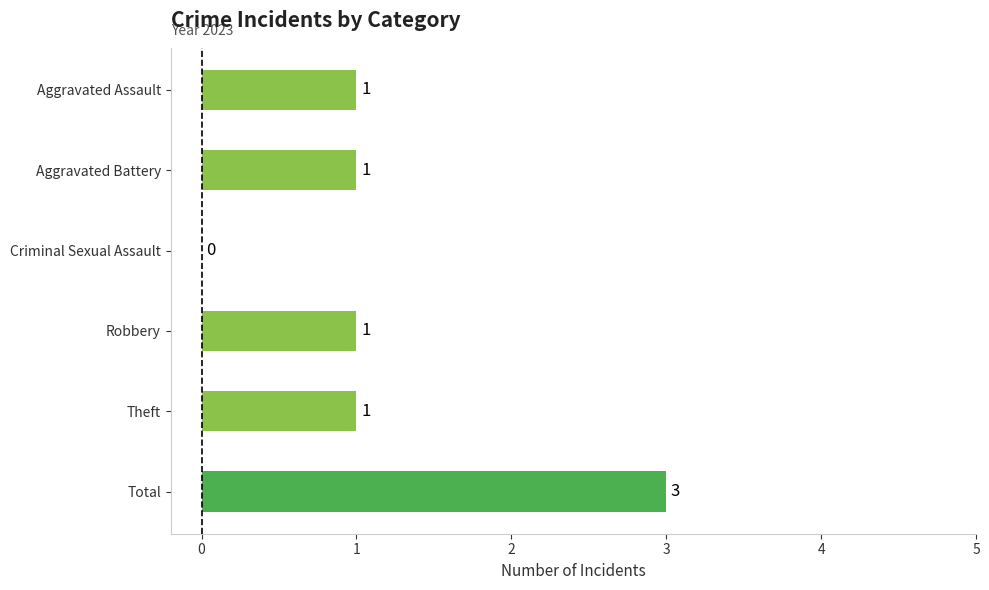

Reading bottom to top, list all the values displayed in this chart.

Total=3	Theft=1	Robbery=1	Criminal Sexual Assault=0	Aggravated Battery=1	Aggravated Assault=1